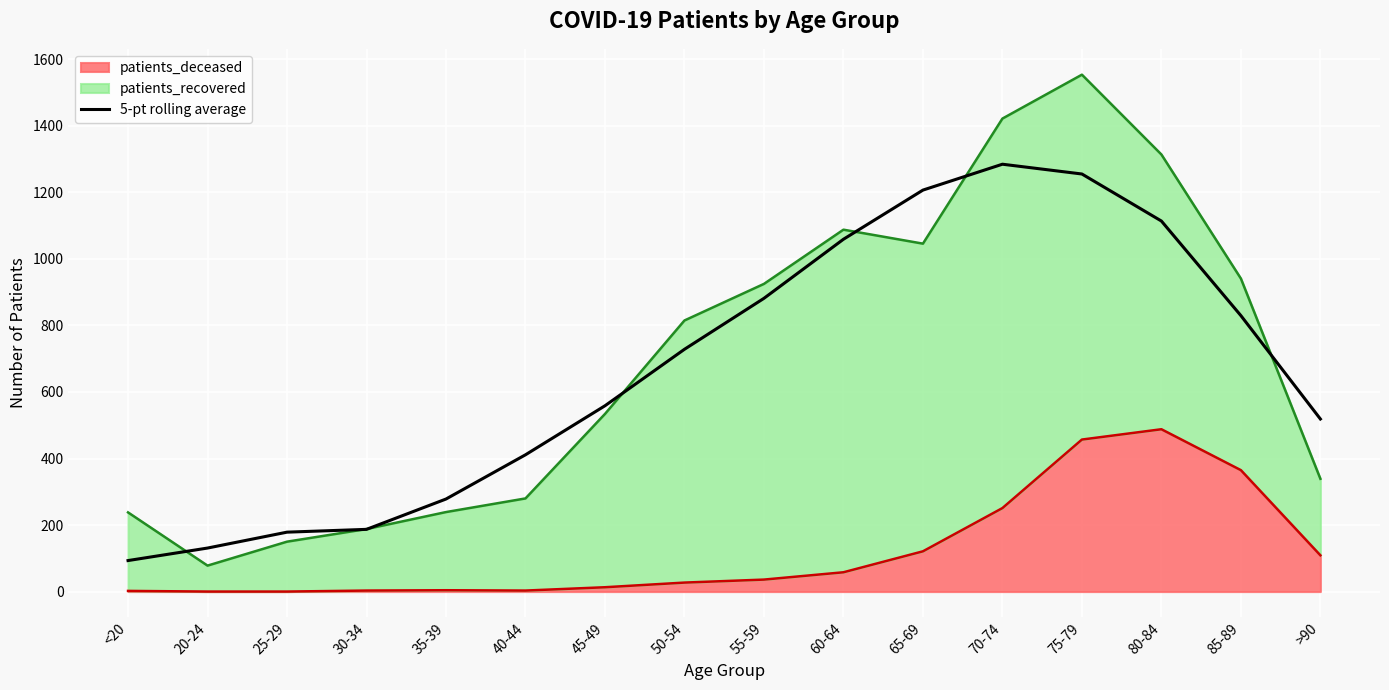

The value at 60-64 is 553.3. True or false?

False